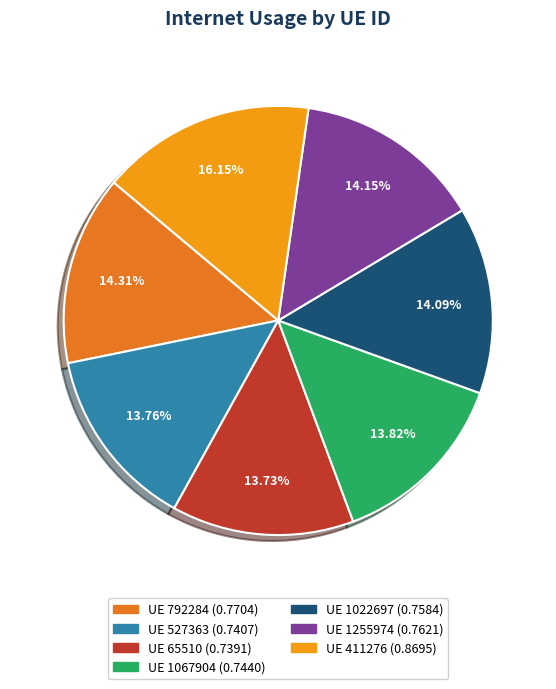

Does any single category account for the majority?

No